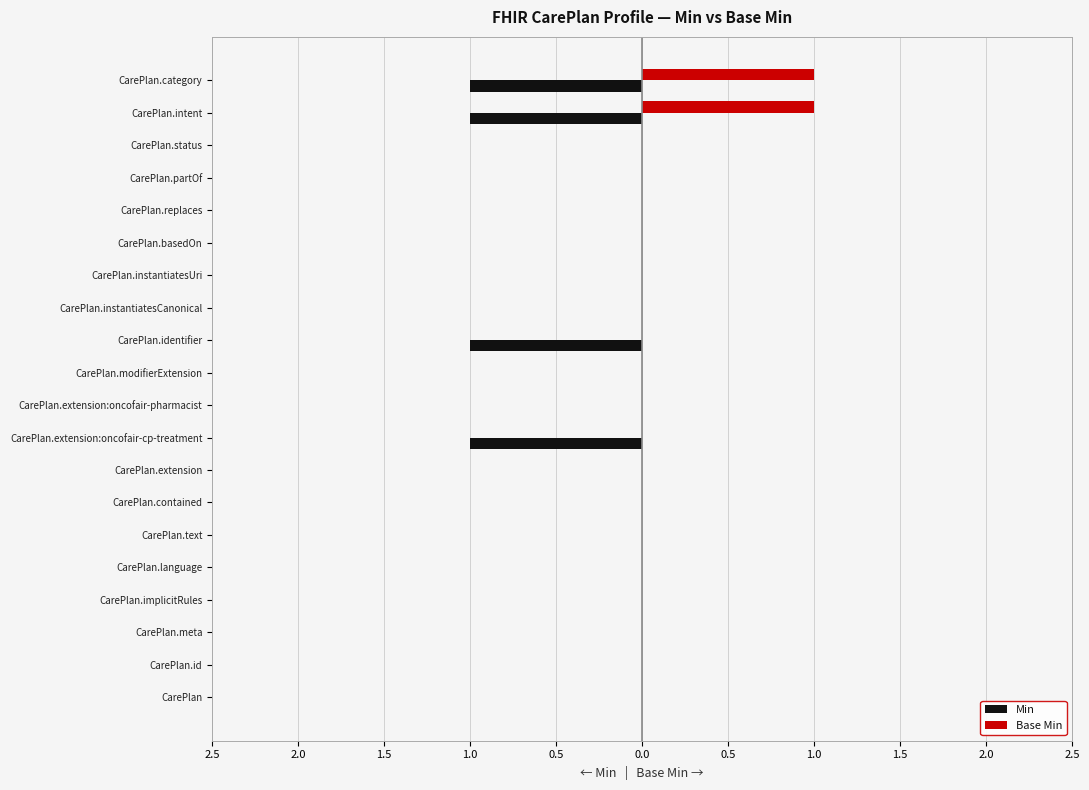

What is the difference between the second highest and minimum values in the Min series?

1